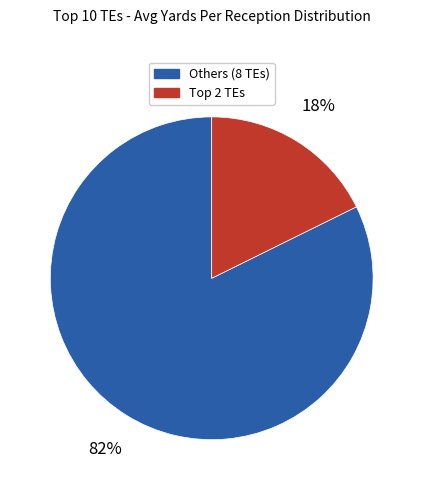

To the nearest percent, what is the average slice percentage?

50%